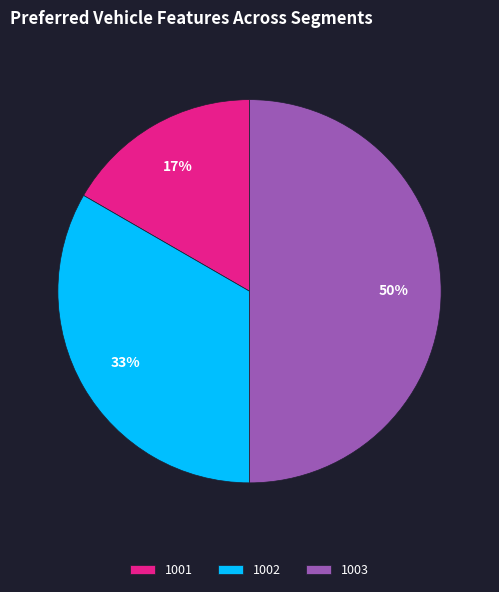

To the nearest percent, what is the difference between the largest and smallest slice percentages?

33%